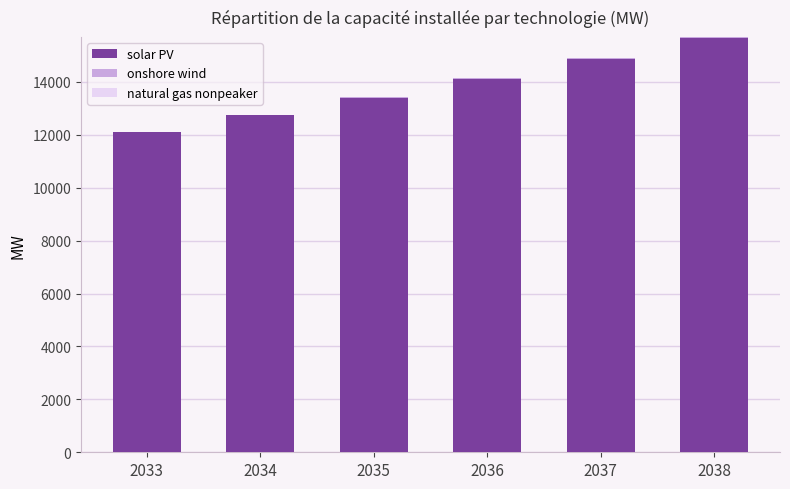

True or false: solar PV has a value of 14106.4 at 2036.

True